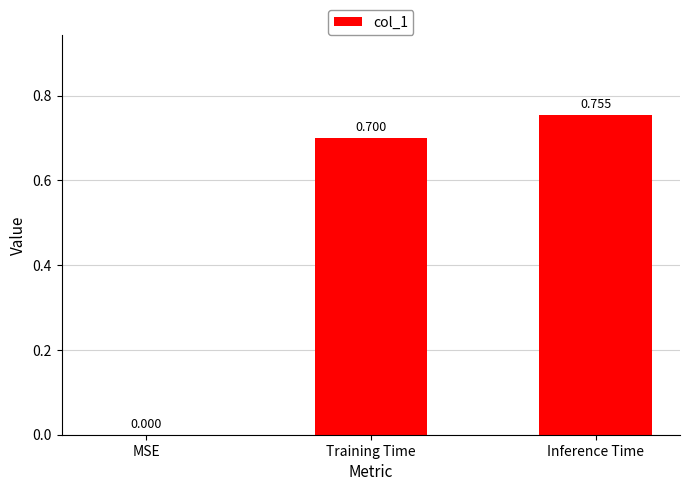

Where is the data nearest to the value 0?

MSE